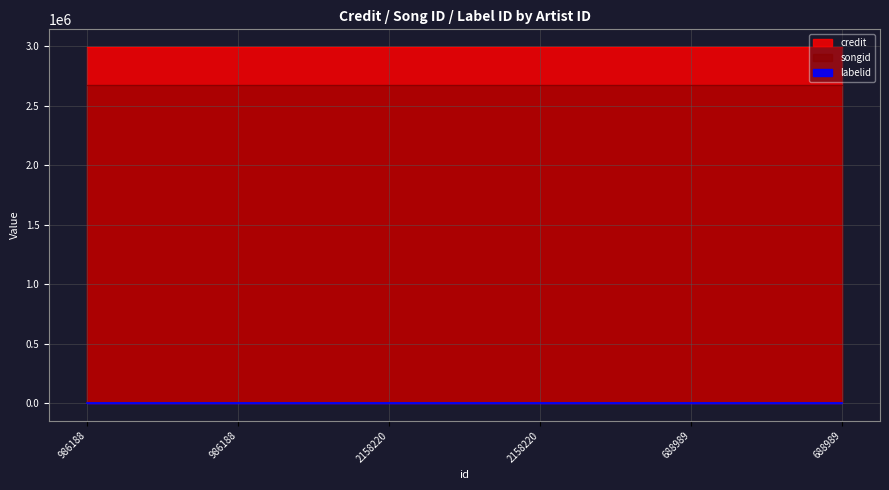

Which category has the highest value across all series?

986188